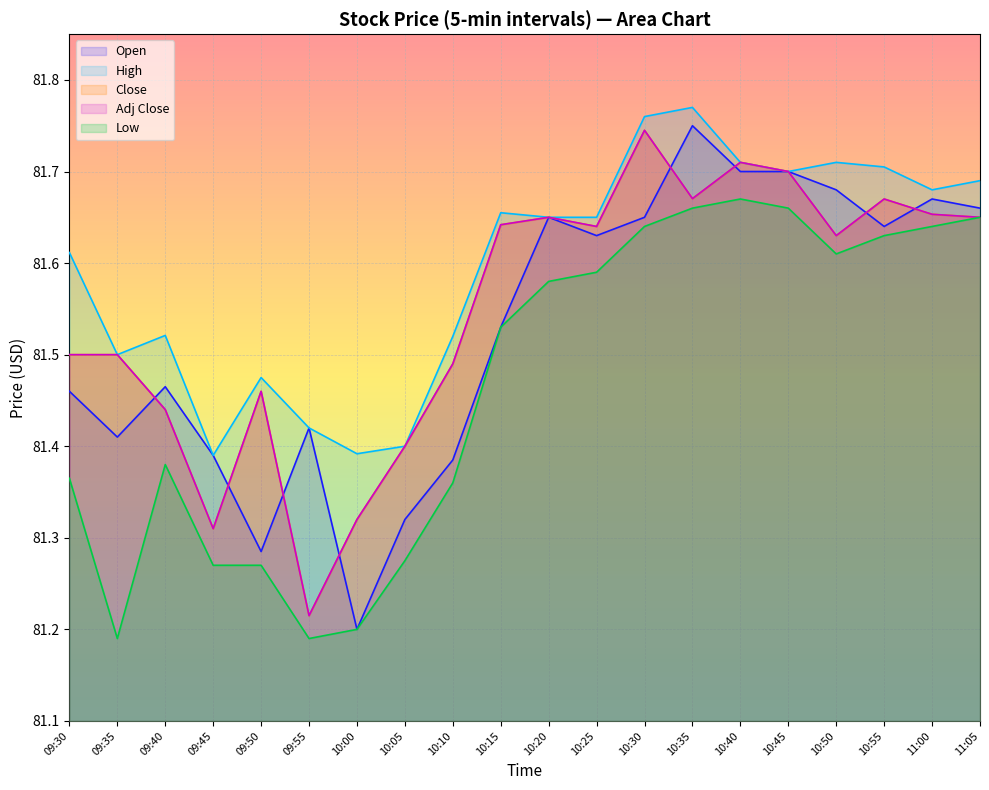

At 09:40, list the series in order from largest to smallest.

High, Open, Close, Adj Close, Low